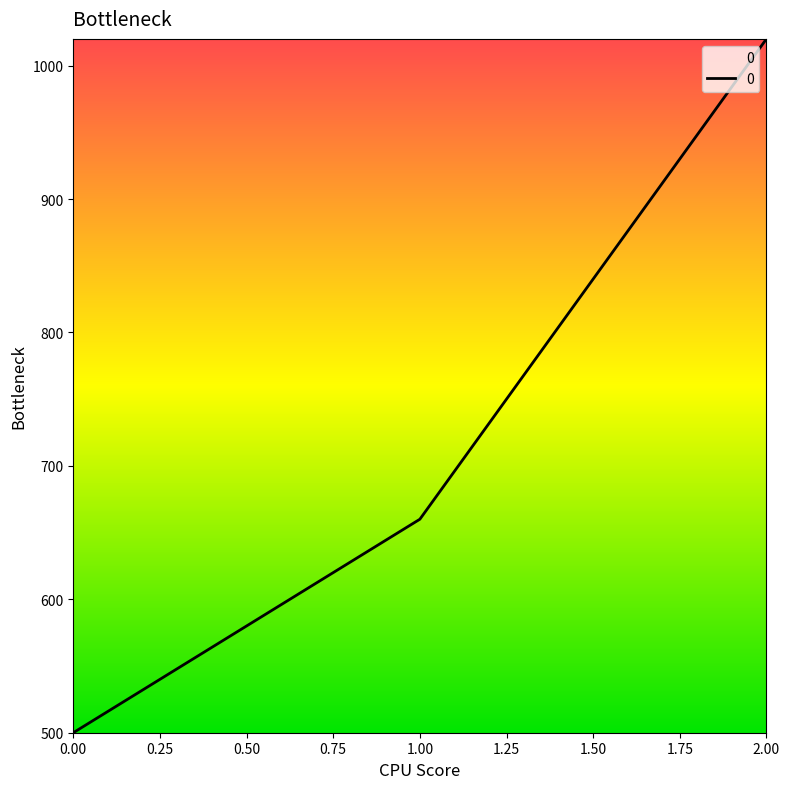

What is the difference between the maximum and minimum values?

520